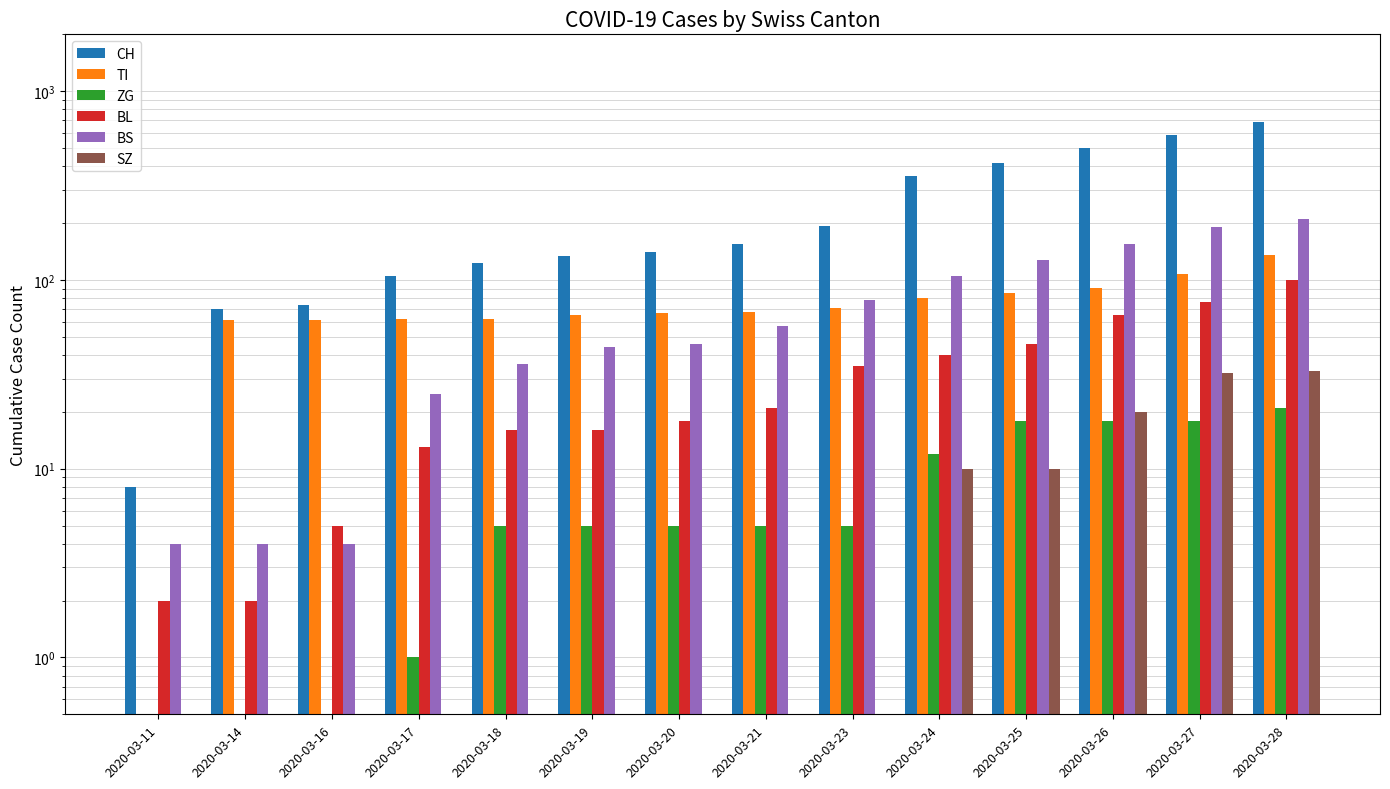

What is the smallest value displayed?

0.5